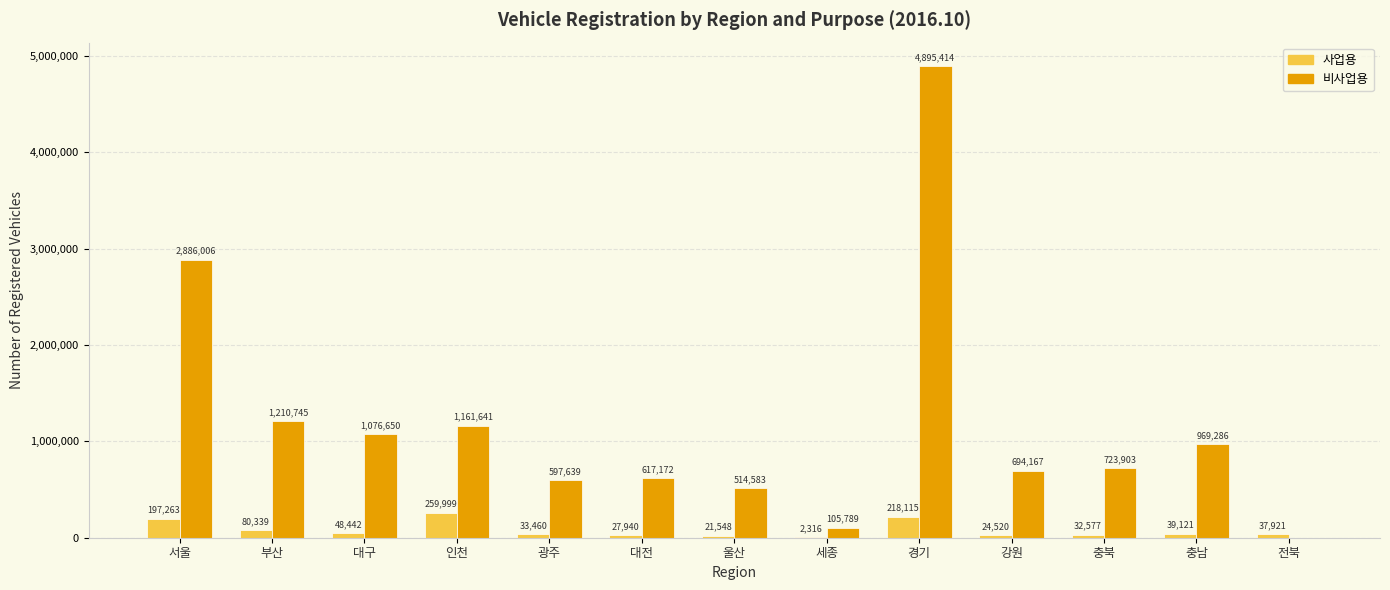

What is the sum of the 비사업용 values at 강원 and 서울?

3580173